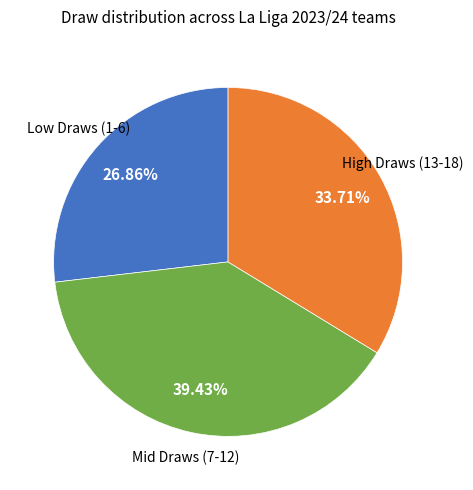

Is there a majority slice in this chart?

No